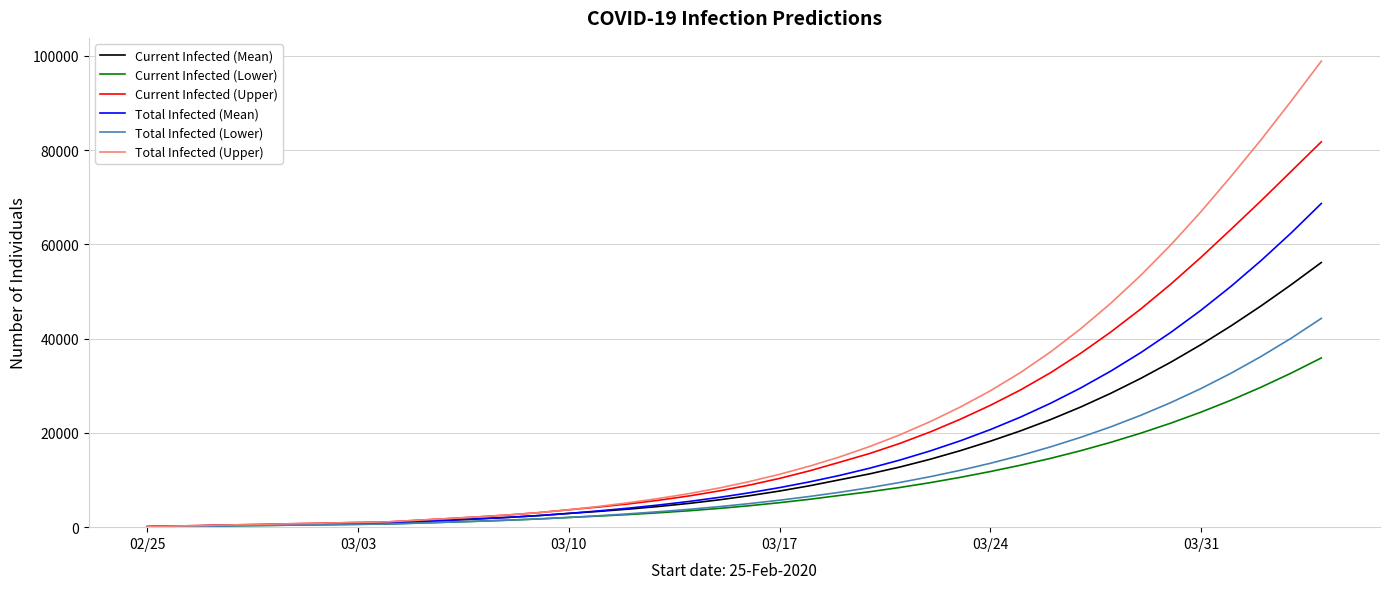

What is the greatest value displayed?

98873